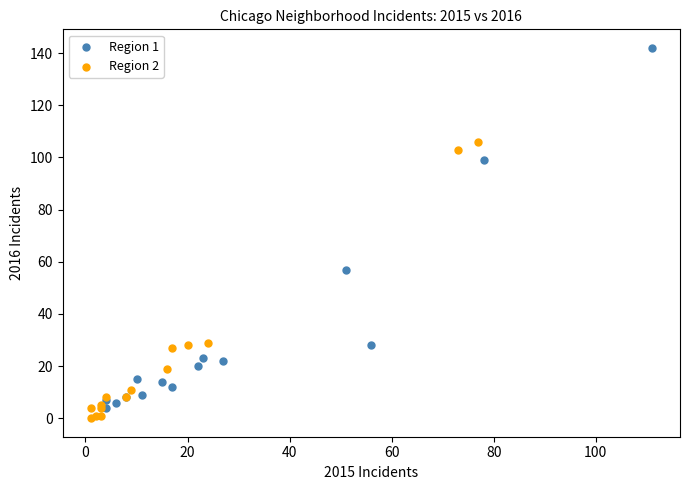

Which series has the widest spread of Y values?

Region 1